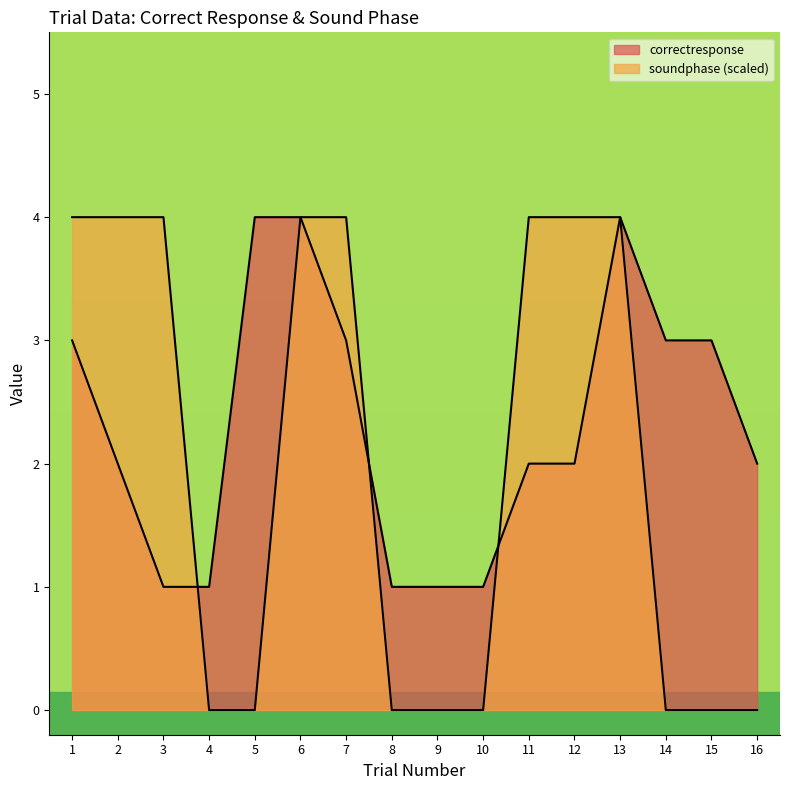

What is the average value of the correctresponse series?

2